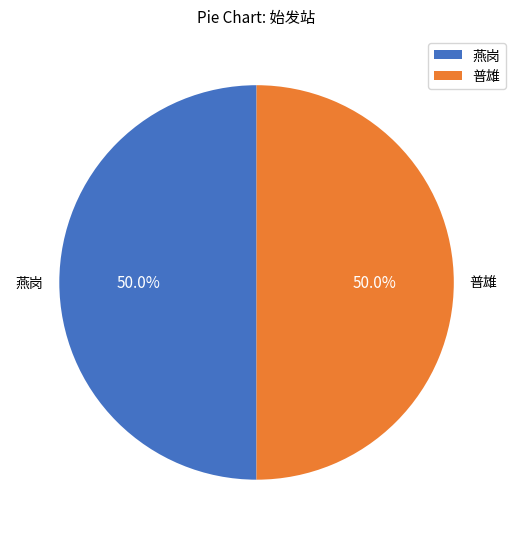

Approximately how many times larger is the value at 普雄 compared to 燕岗?

1.0